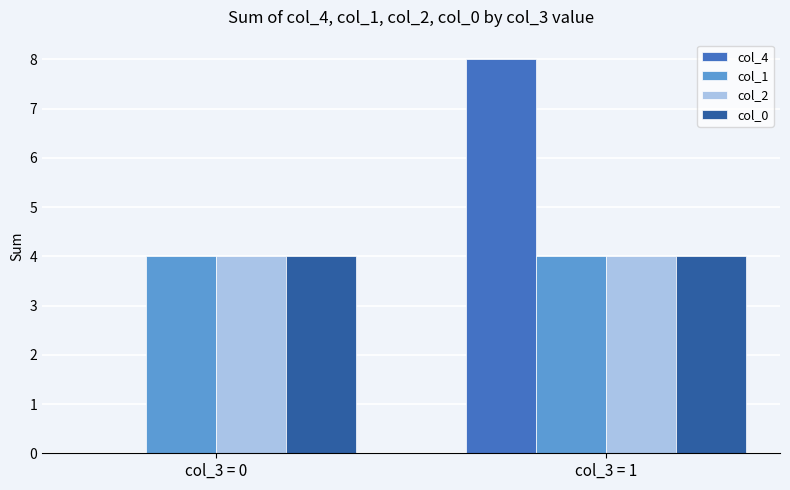

How many data points does each series have?

2